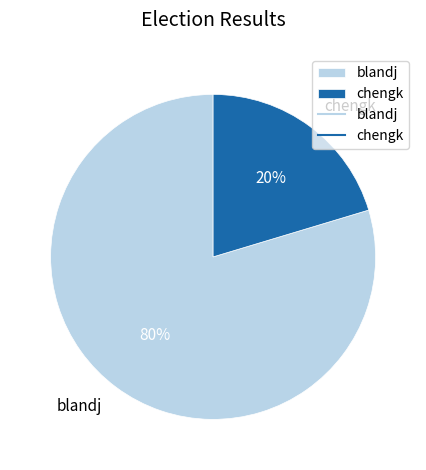

Do chengk and blandj together represent more than half of the pie?

Yes